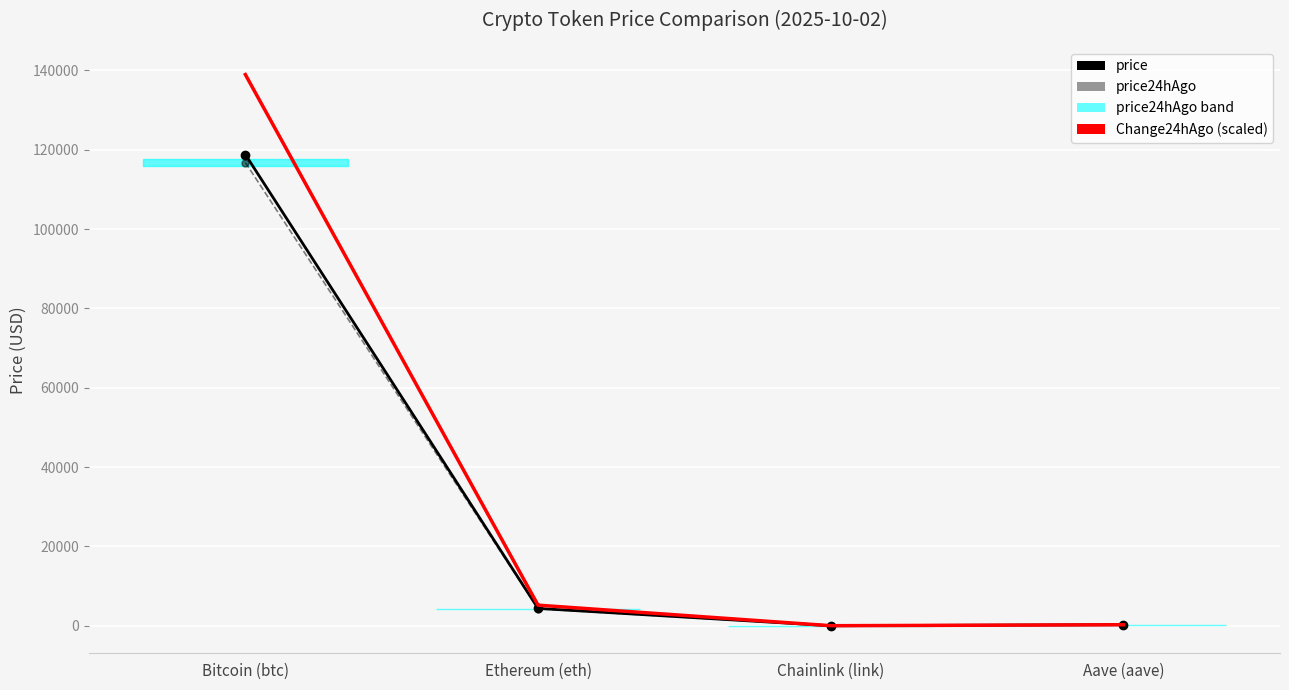

Where does the price24hAgo series first go above 4298?

Bitcoin (btc)